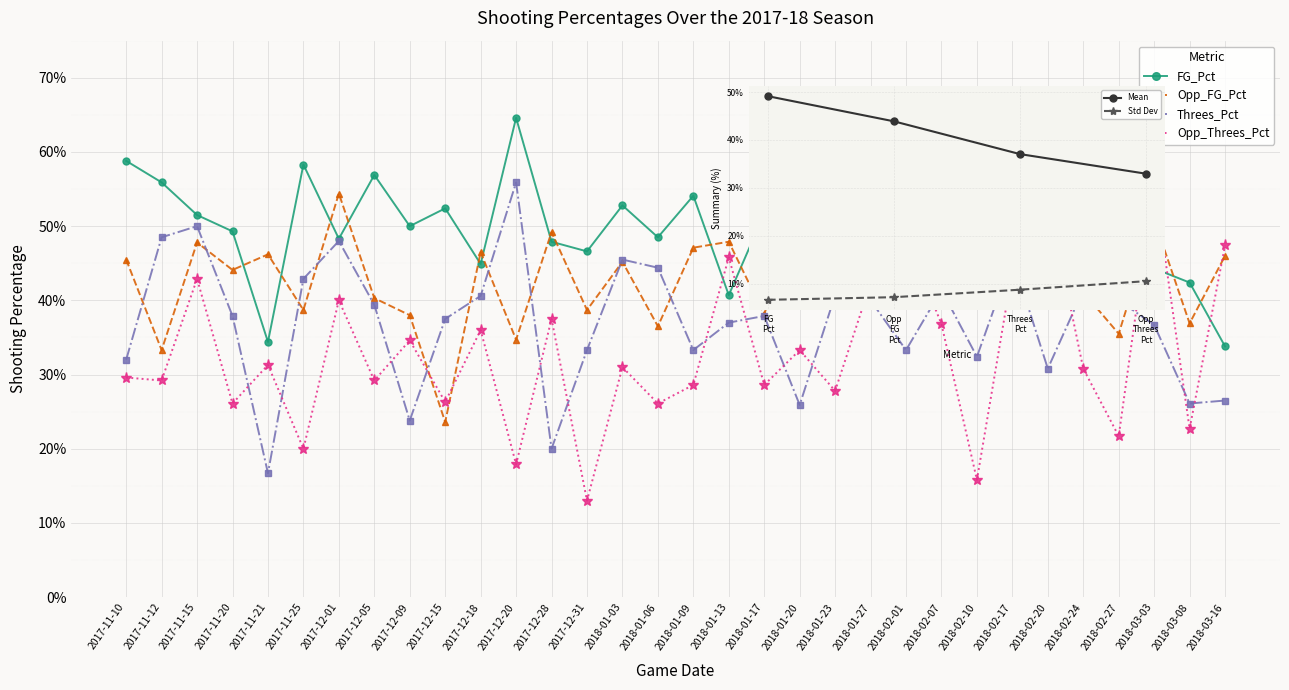

Which label corresponds to the largest value in the chart?

2017-12-20